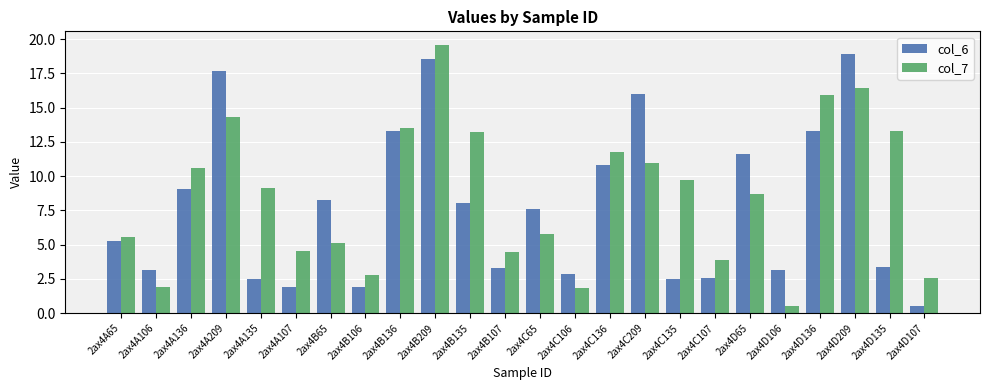

At 2ax4D136, list the series in order from largest to smallest.

col_7, col_6